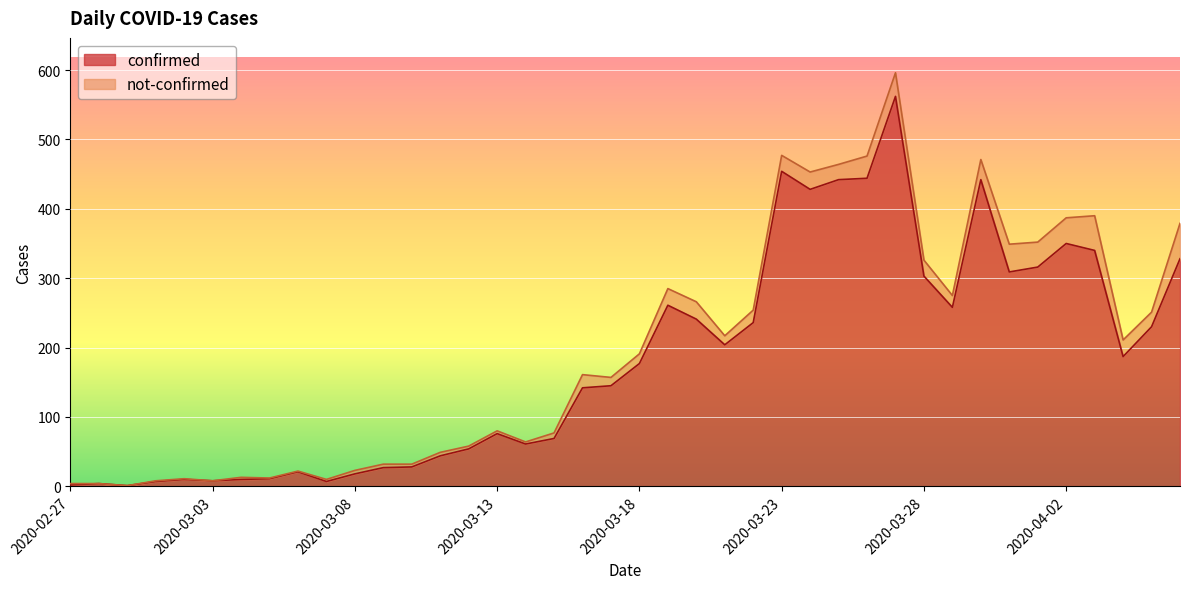

List the labels in order of value, largest first.

2020-03-27, 2020-03-23, 2020-03-26, 2020-03-25, 2020-03-30, 2020-03-24, 2020-04-02, 2020-04-03, 2020-04-06, 2020-04-01, 2020-03-31, 2020-03-28, 2020-03-19, 2020-03-29, 2020-03-20, 2020-03-22, 2020-04-05, 2020-03-21, 2020-04-04, 2020-03-18, 2020-03-17, 2020-03-16, 2020-03-13, 2020-03-15, 2020-03-14, 2020-03-12, 2020-03-11, 2020-03-10, 2020-03-09, 2020-03-06, 2020-03-08, 2020-03-05, 2020-03-02, 2020-03-04, 2020-03-03, 2020-03-01, 2020-03-07, 2020-02-28, 2020-02-27, 2020-02-29